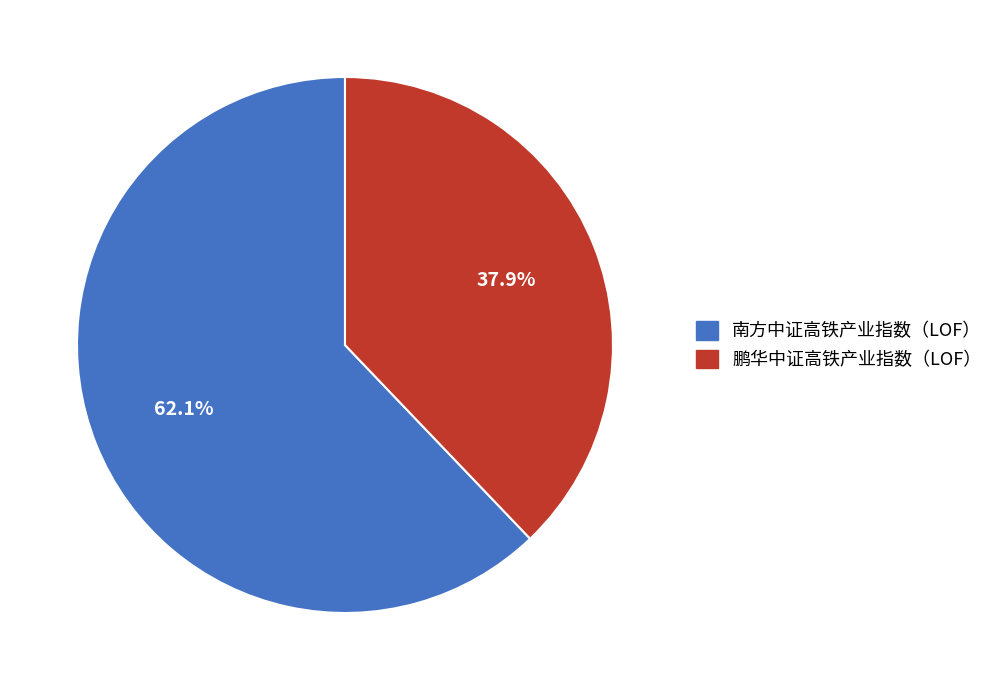

Is it true that 南方中证高铁产业指数（LOF） is 73% of the pie?

False